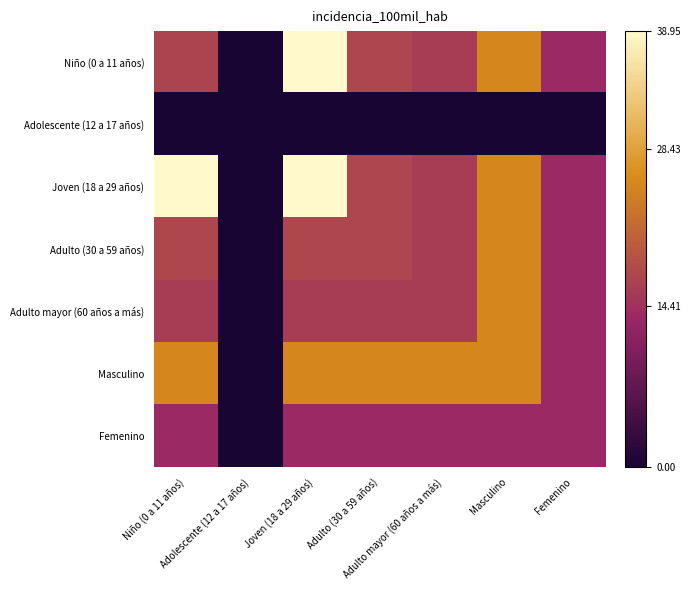

Which series has the largest range (max minus min)?

Niño (0 a 11 años)